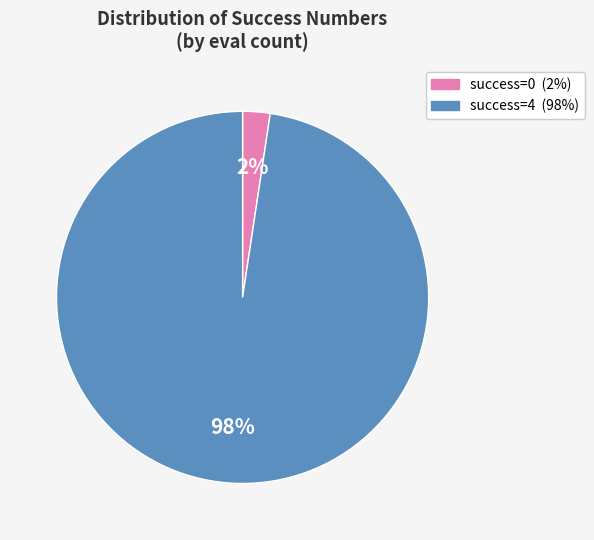

Does any single category account for the majority?

Yes